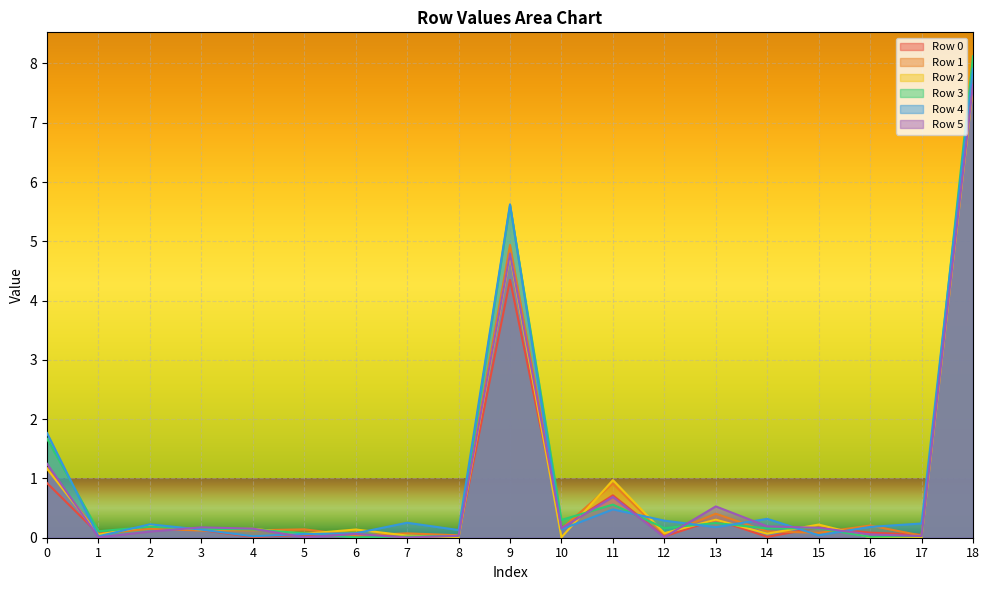

Where do Row 4 and Row 2 first cross each other?

0 and 1